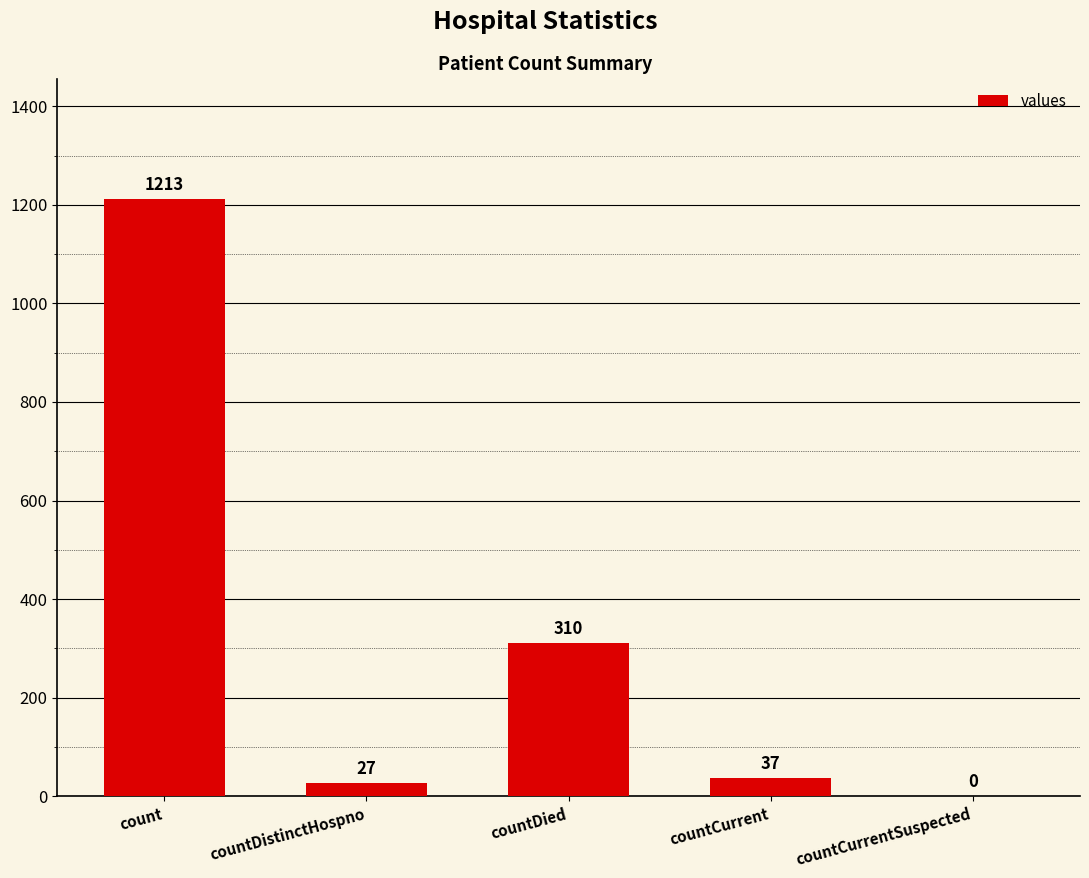

What is the greatest value displayed?

1213